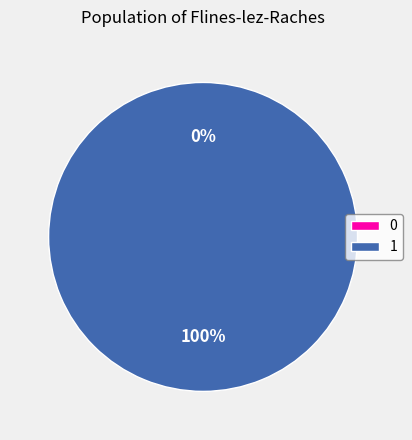

What percentage is the 1 slice, to the nearest percent?

100%